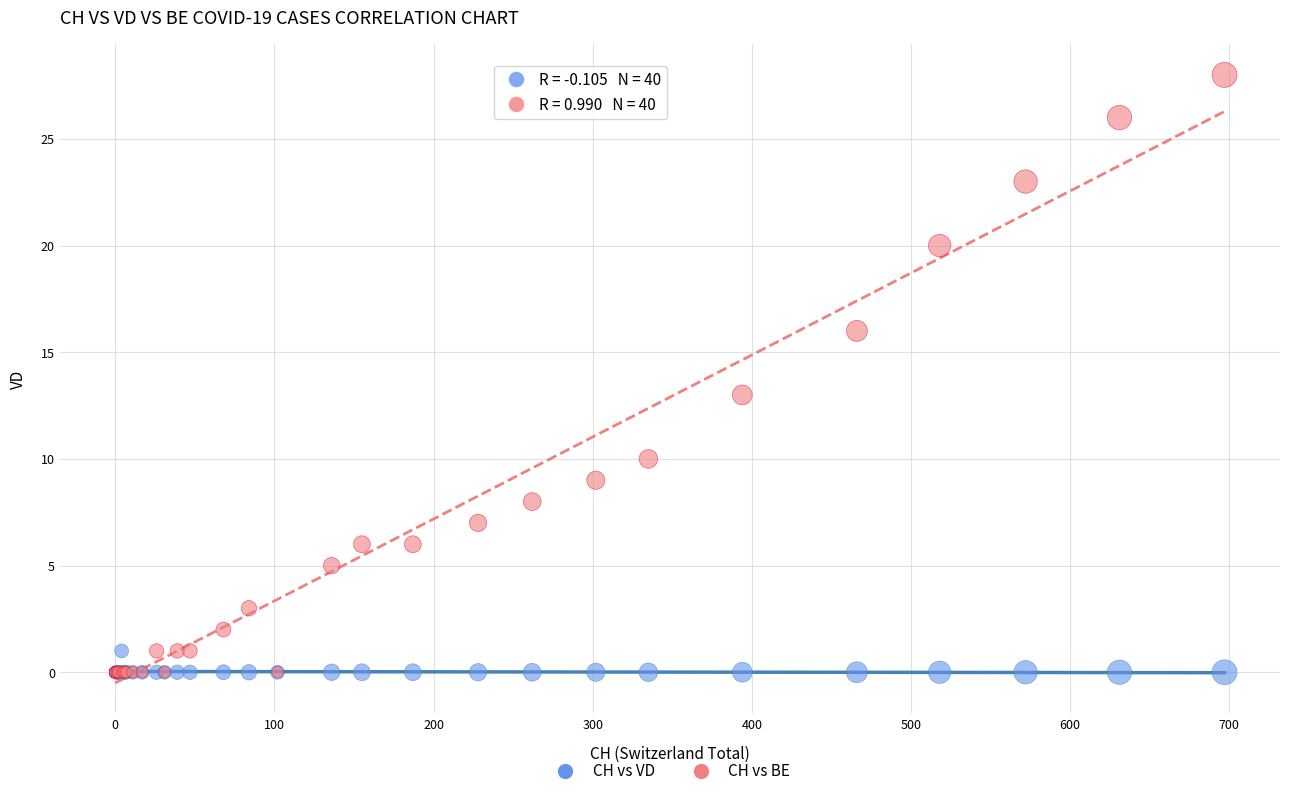

Which series contains the highest Y value?

CH vs BE